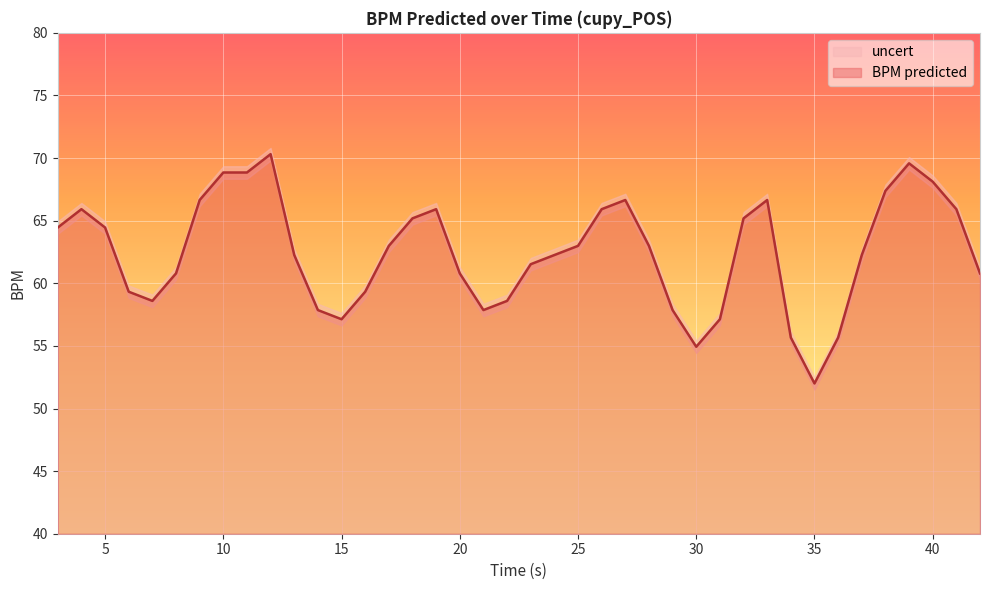

Approximately how many times larger is the value at 10.0 compared to 34.0?

1.2